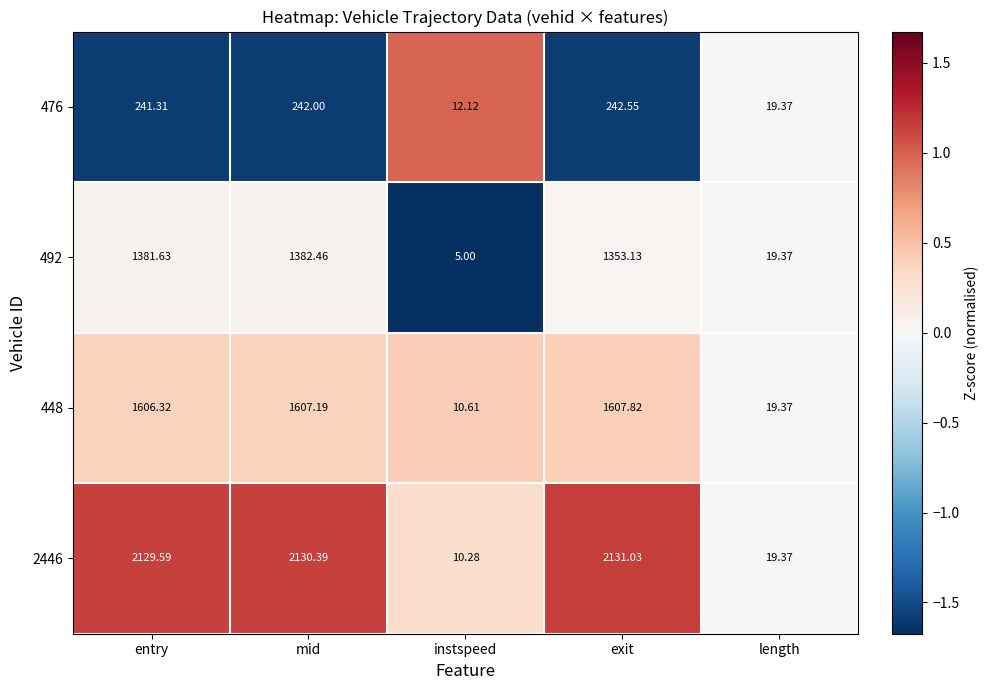

At which label does 2446 reach its peak?

exit